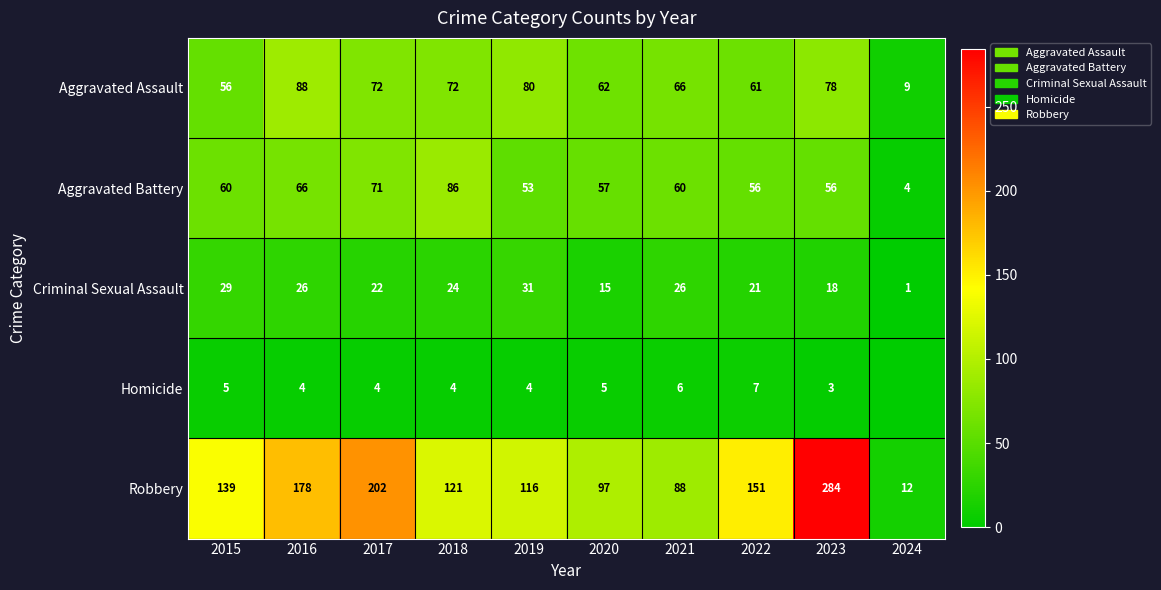

Where is Criminal Sexual Assault nearest to the value 16?

2020